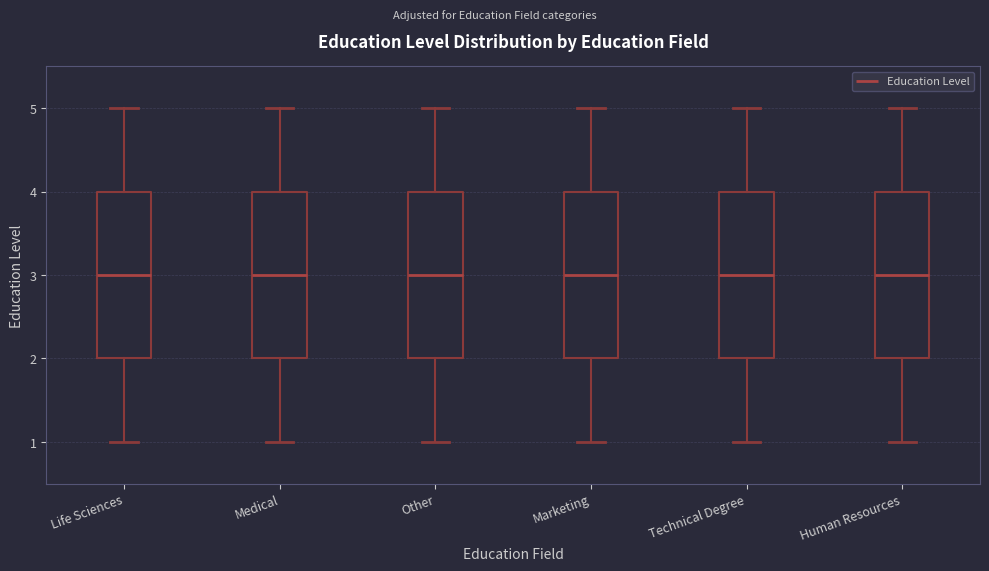

Where does the median line of the box for Human Resources sit on the y-axis? The values are not printed on the chart, so give them approximately, as read against the axis.

3